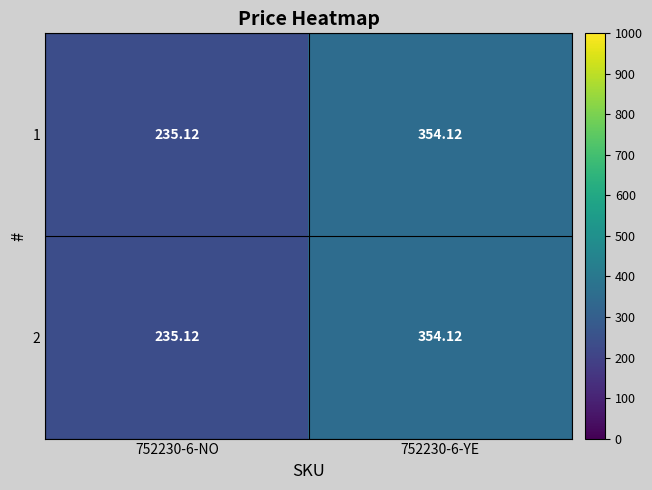

Is the value of 1 at 752230-6-NO greater than the value of 2 at 752230-6-YE?

No